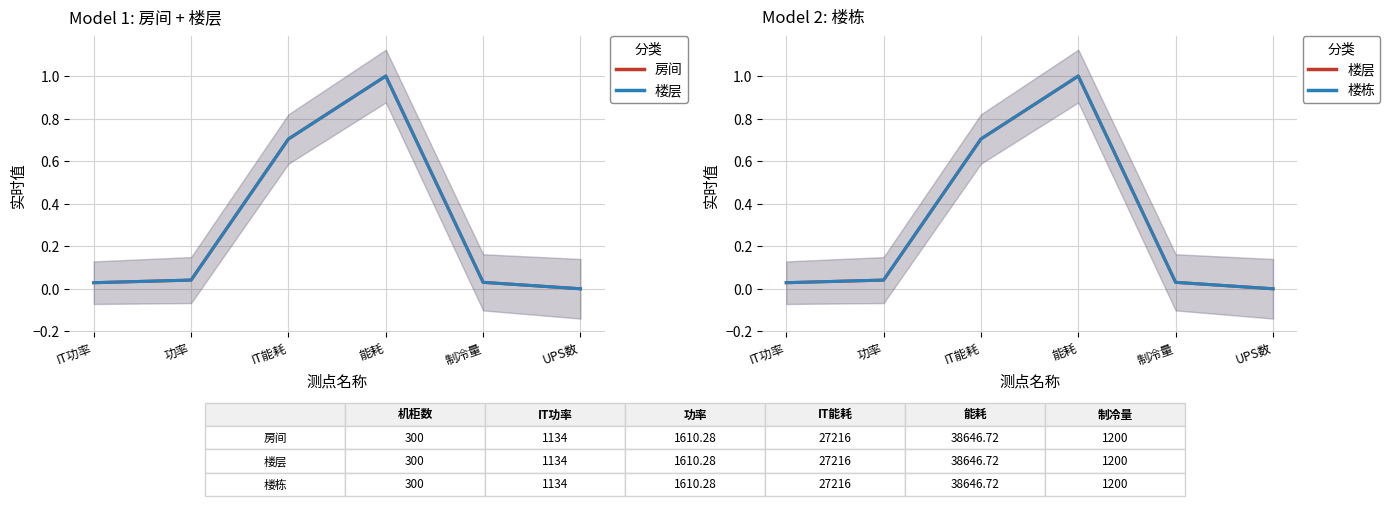

How many series are shown in this chart?

3